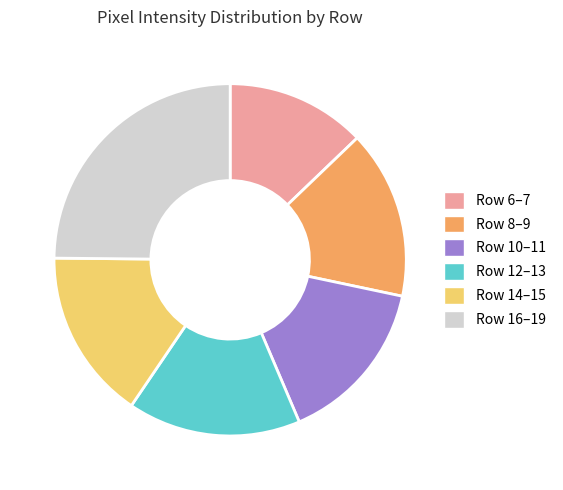

Which category has the smallest portion of the pie?

Row 6–7